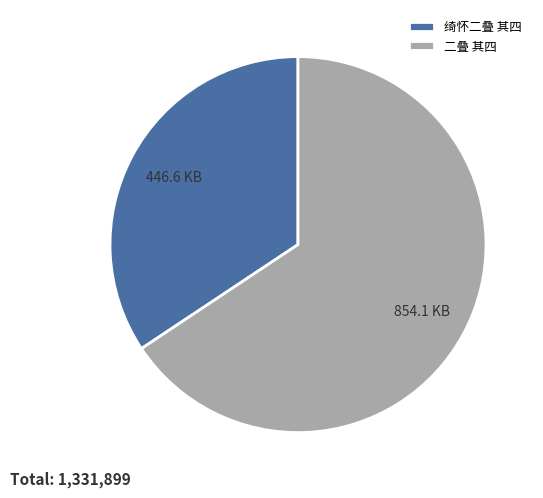

Is it true that 二叠 其四 is 79% of the pie?

False